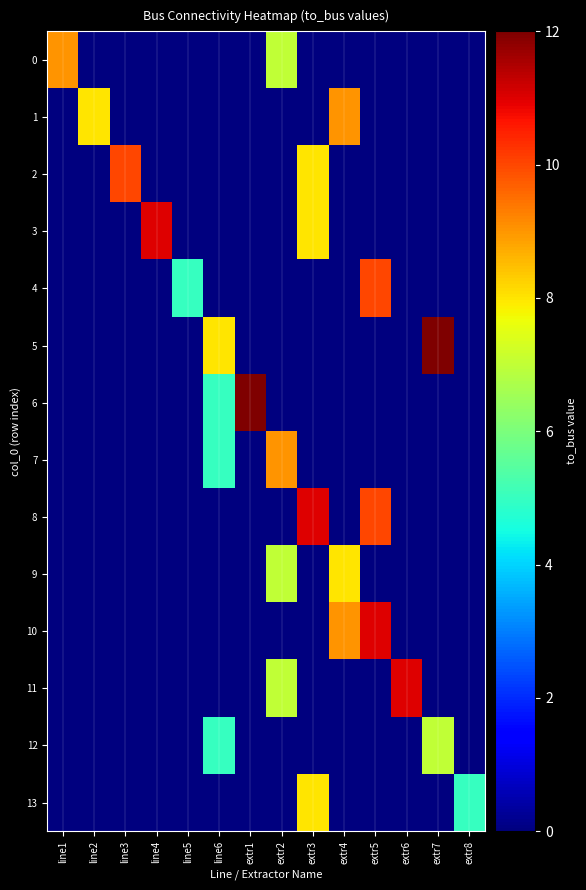

Rank the series at line1 from highest to lowest value.

0, 1, 2, 3, 4, 5, 6, 7, 8, 9, 10, 11, 12, 13